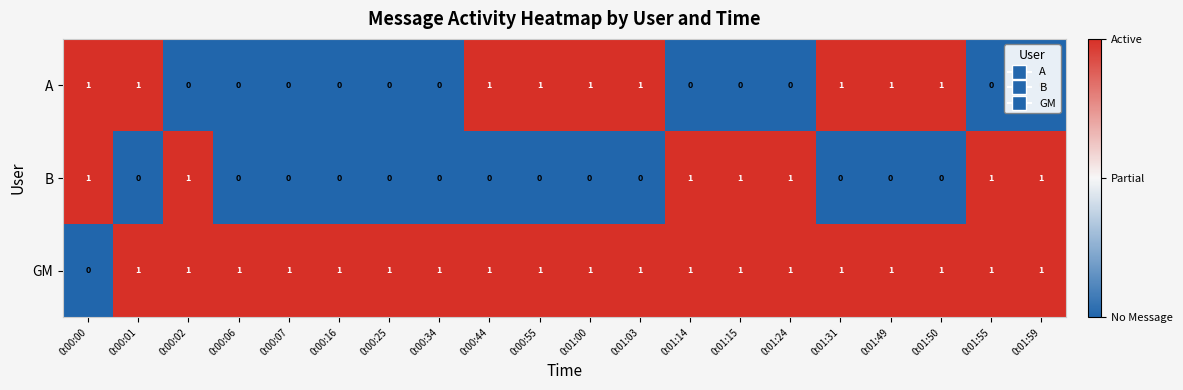

Which series has the largest total across all categories?

GM